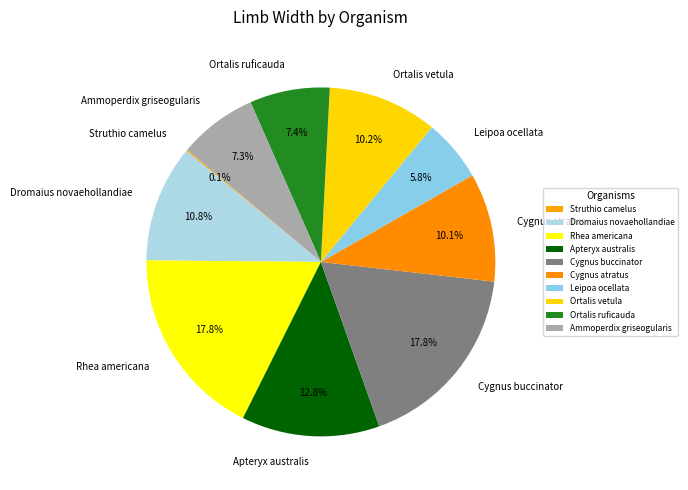

Is Ortalis vetula the majority of the pie?

No